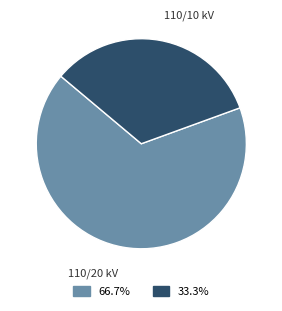

Count the number of slices in the pie.

2